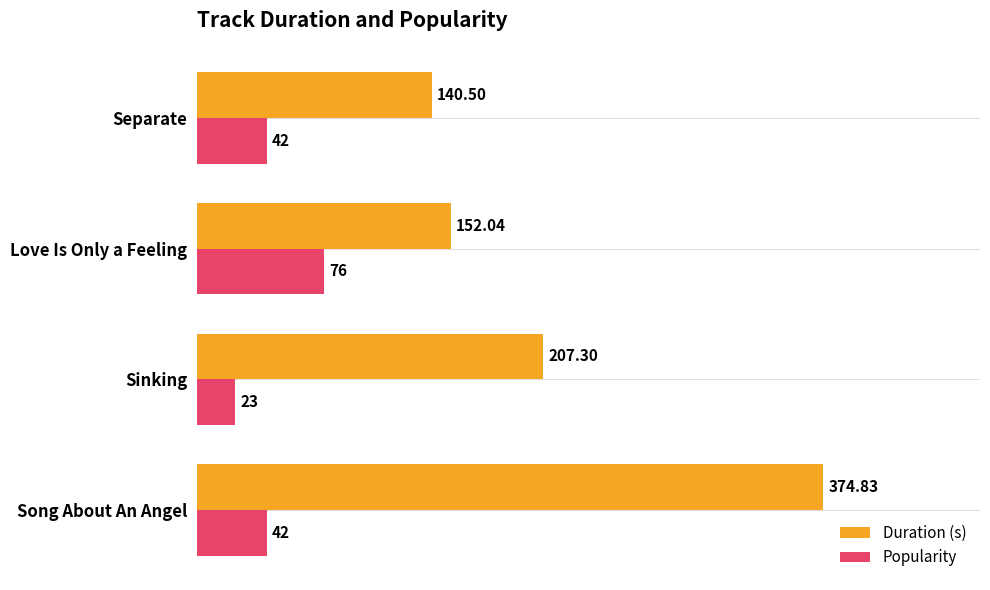

At which label does Popularity reach its peak?

Love Is Only a Feeling